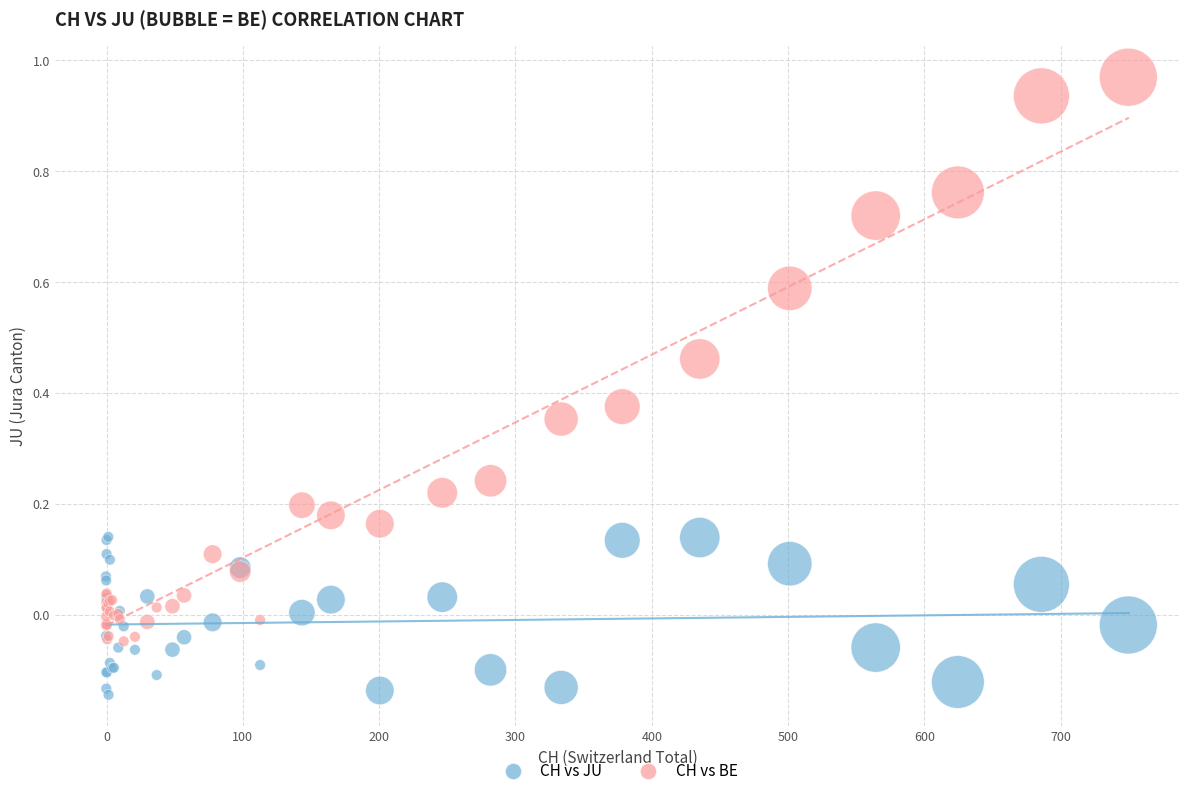

What are all the series names shown in the legend?

CH vs JU, CH vs BE